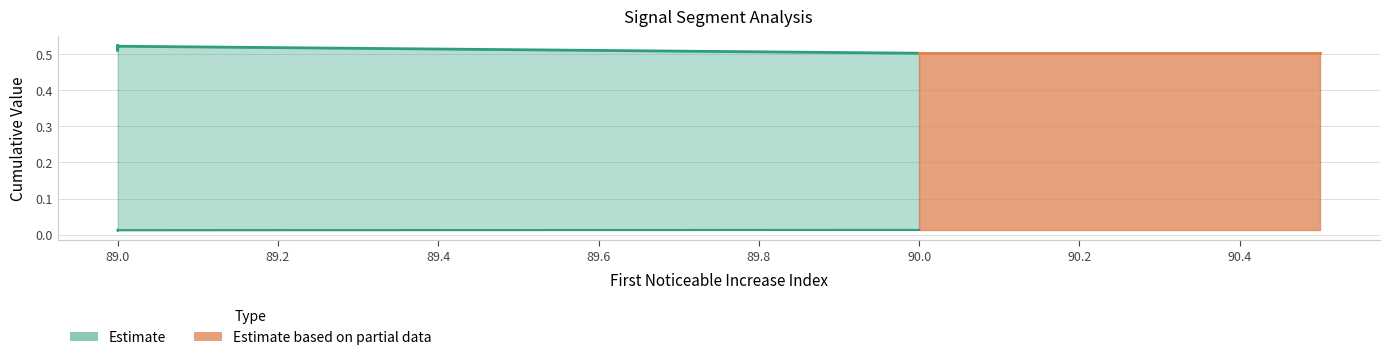

How many lines are shown in the chart?

2